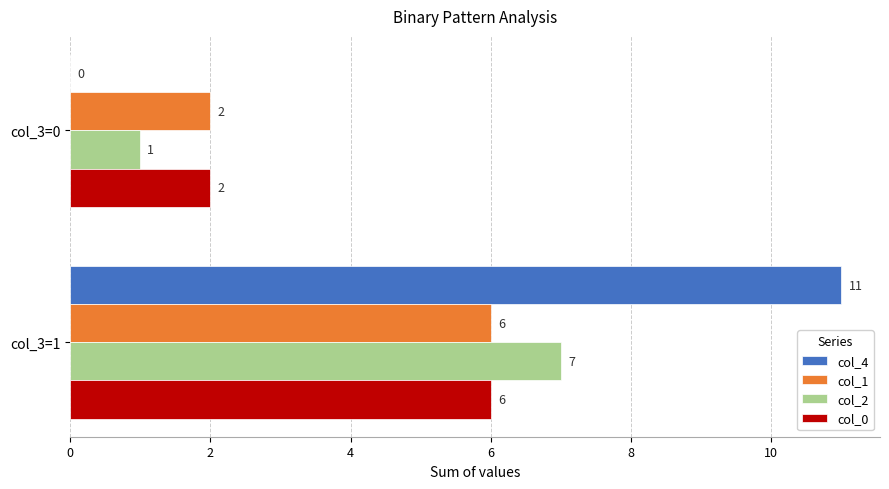

Is it true that col_4 equals -4 at col_3=0?

False